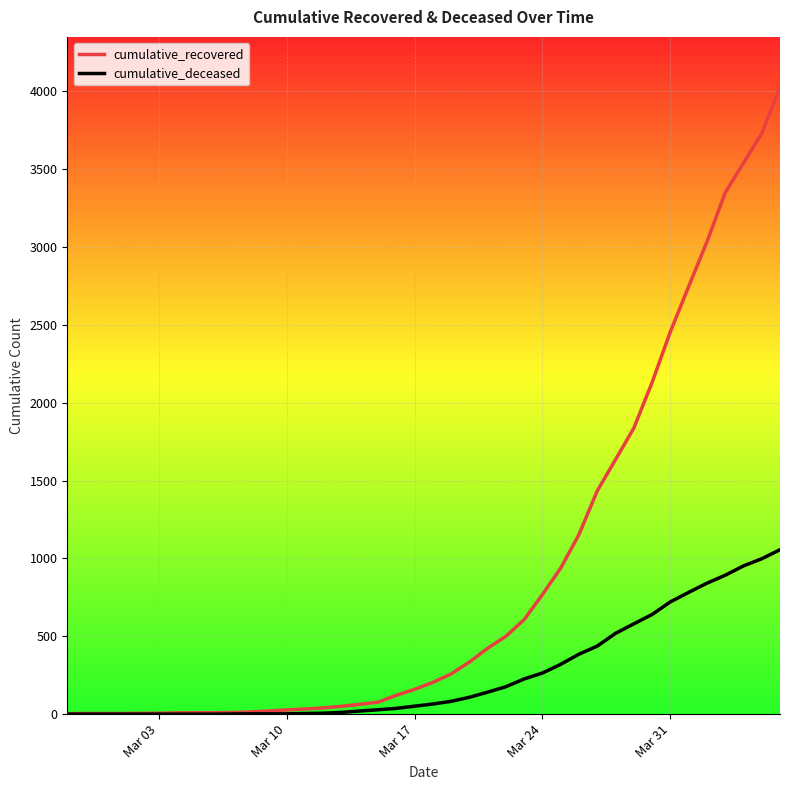

What is the maximum value shown in the chart?

4028